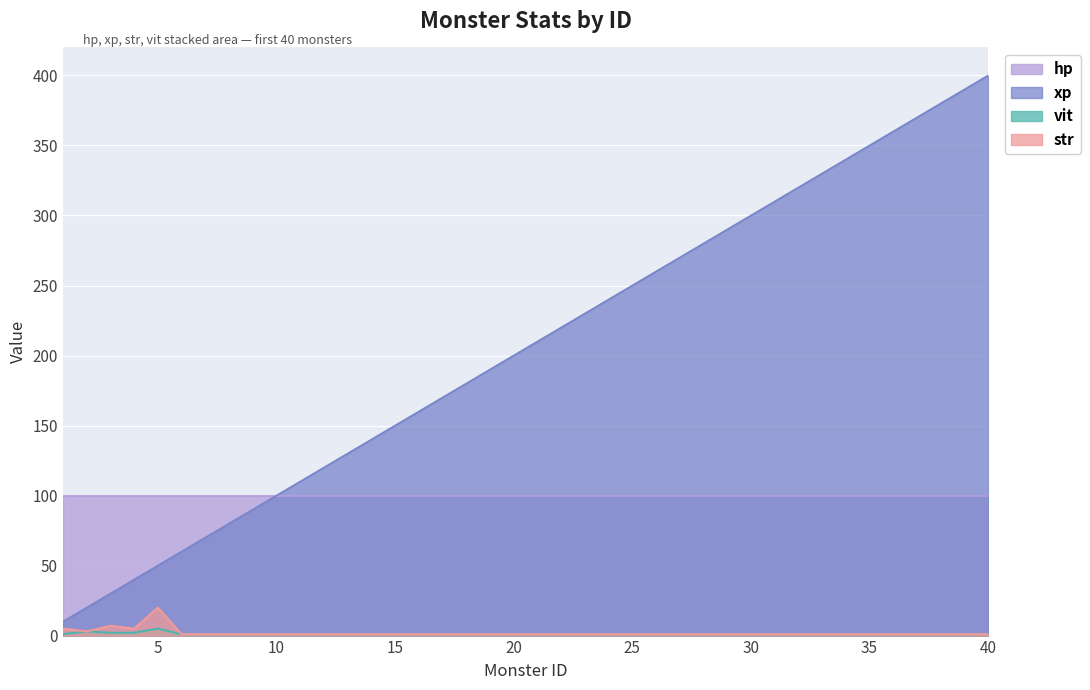

Does the chart display data point markers on the line(s)?

No